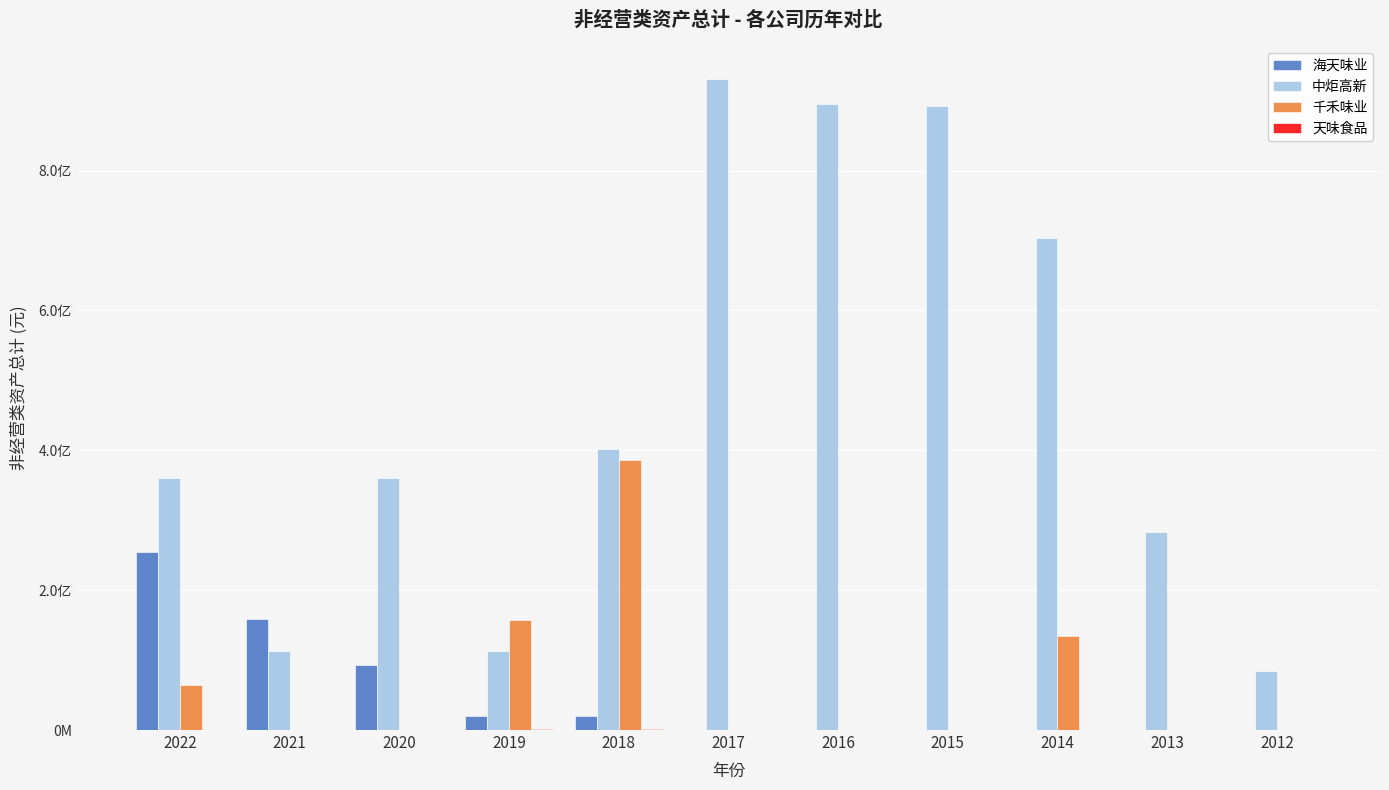

What is the difference between the 海天味业 values at 2020 and 2019?

73000000.0